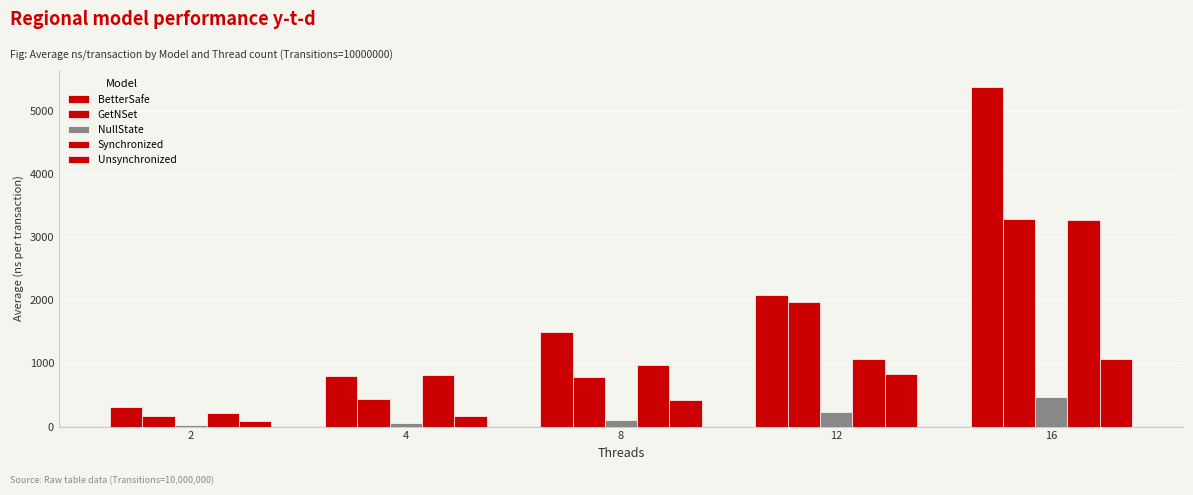

Reading right to left, extract all data points from this chart.

BetterSafe: 5377.5	2087.7	1501.5	805.5	312.8
GetNSet: 3284.2	1966.7	790.0	429.2	168.8
NullState: 466.7	224.7	110.1	54.0	29.8
Synchronized: 3269.3	1075.6	967.5	813.1	209.1
Unsynchronized: 1064.3	825.3	420.3	168.3	84.9